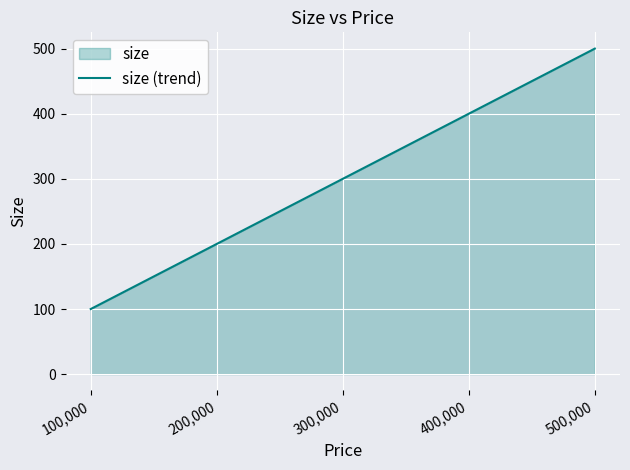

True or false: the data shows 300 at 300,000.

True